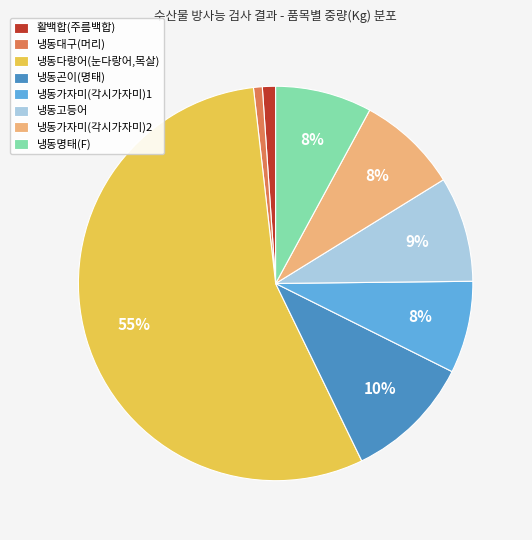

Which category has the biggest portion of the pie?

냉동다랑어(눈다랑어,목살)